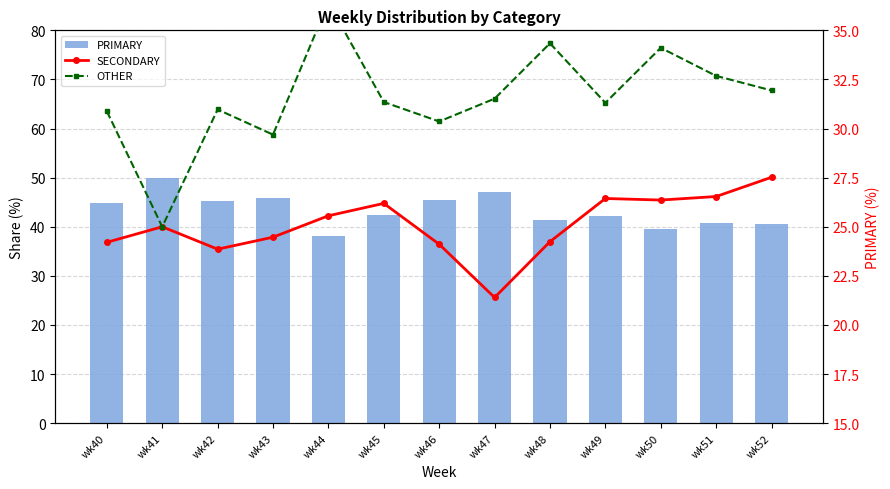

Which series has the widest spread of values?

PRIMARY